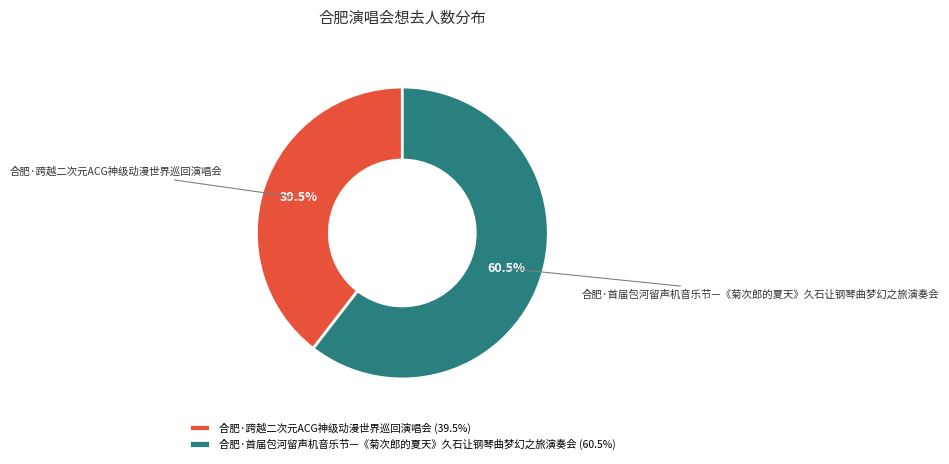

How many segments does this pie chart have?

2